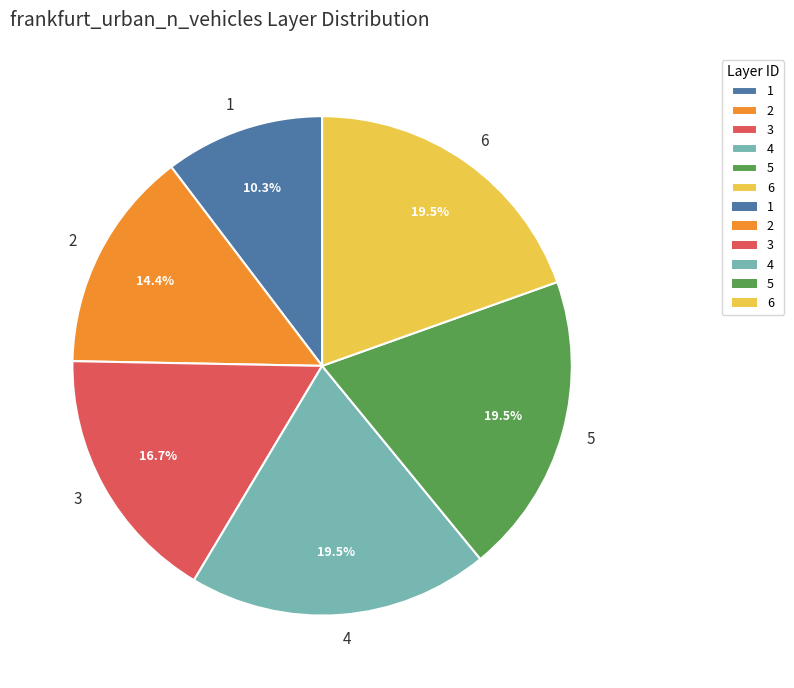

To the nearest percent, what is the combined percentage of 2 and 4?

34%